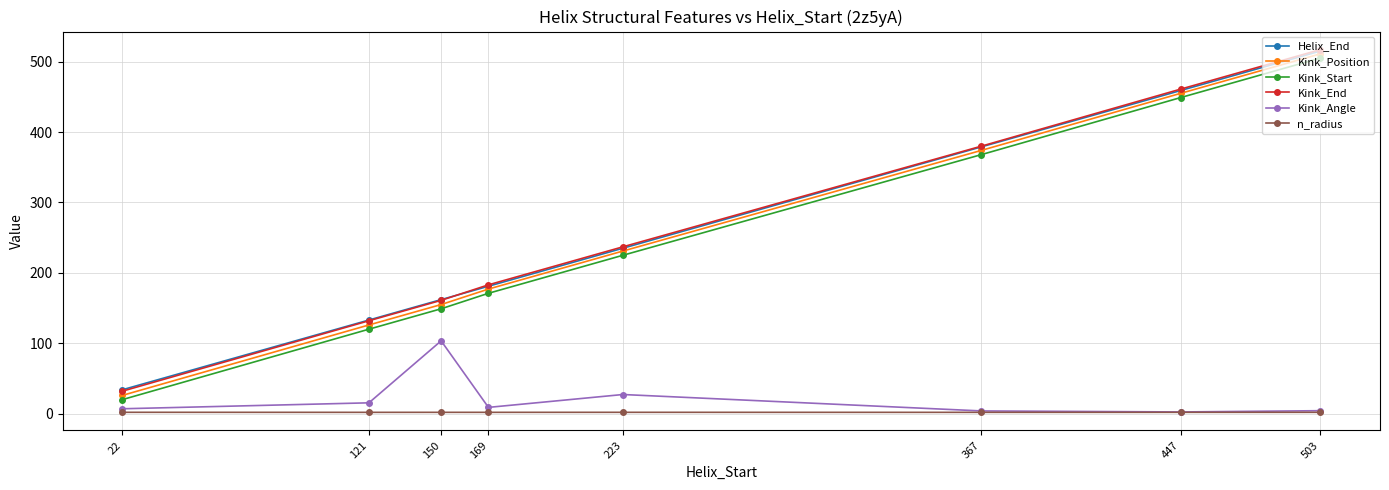

Rank the categories by Kink_Start value from lowest to highest.

22, 121, 150, 169, 223, 367, 447, 503